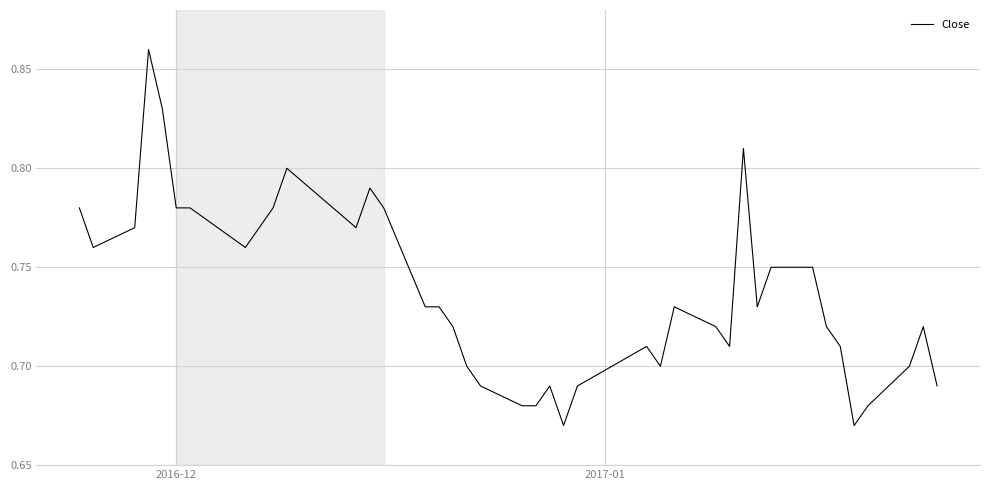

True or false: there are more than 0 points higher than both neighbors.

True